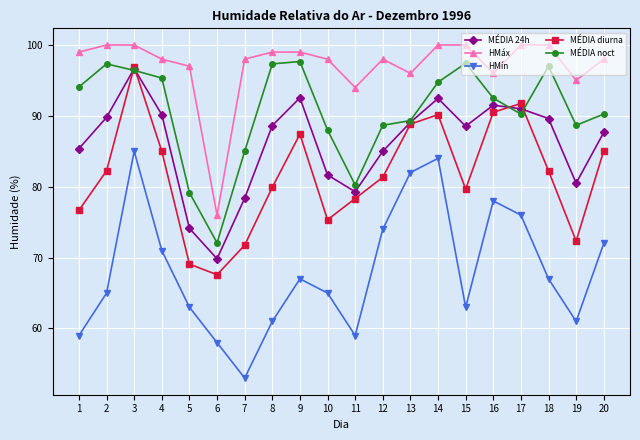

What is the difference between the highest and lowest values at 4?

27.0